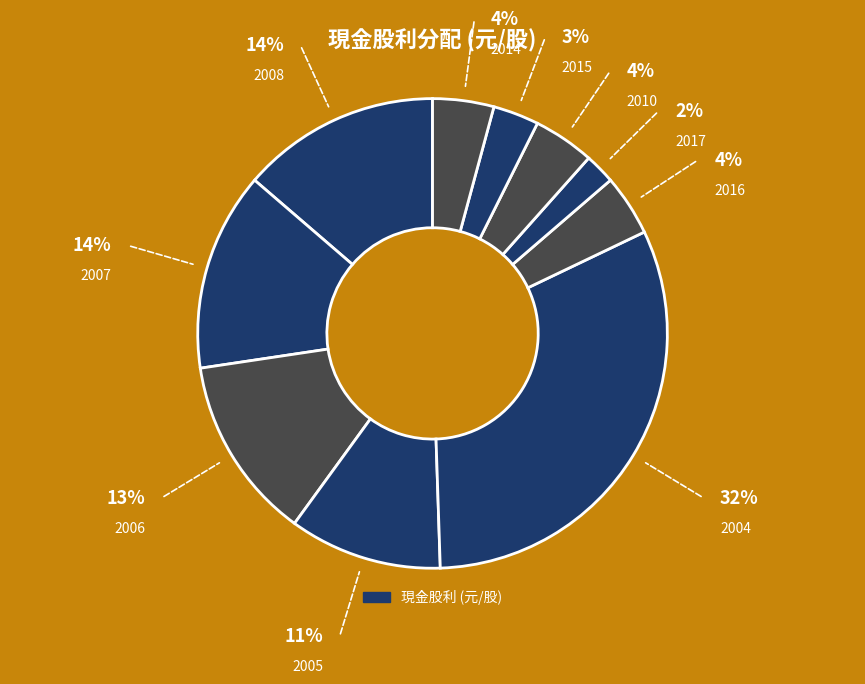

How many segments does this pie chart have?

10